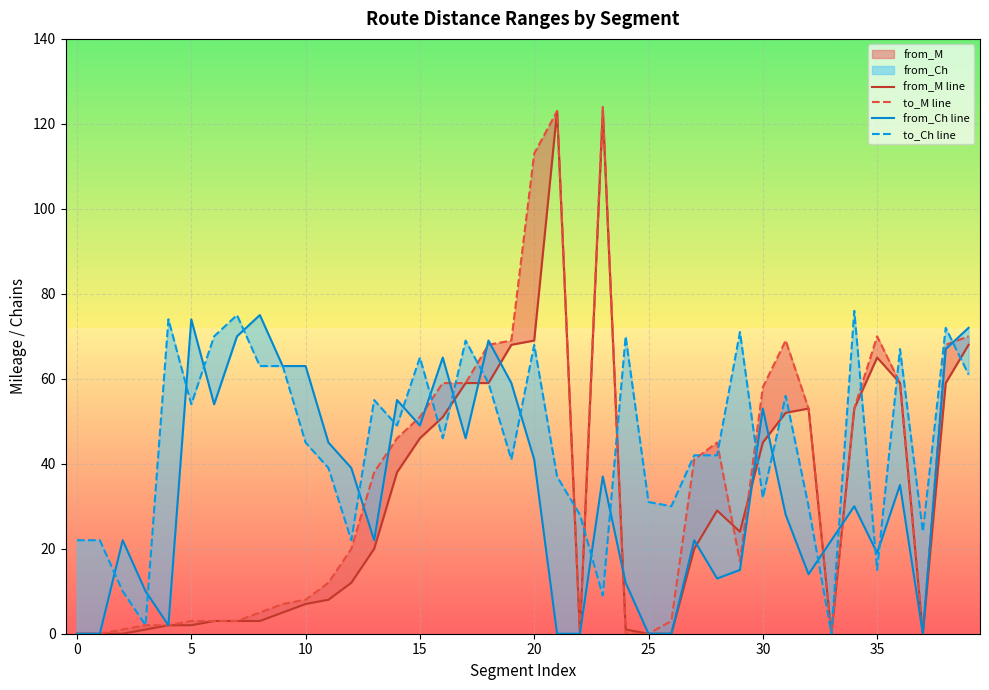

Which series has the widest spread of values?

to_M line